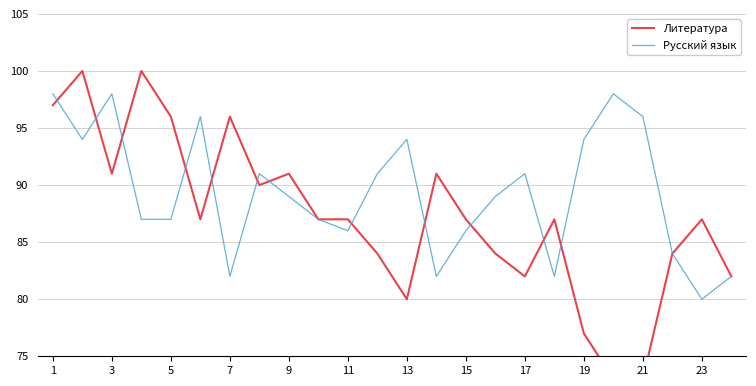

Which series has the widest spread of values?

Литература